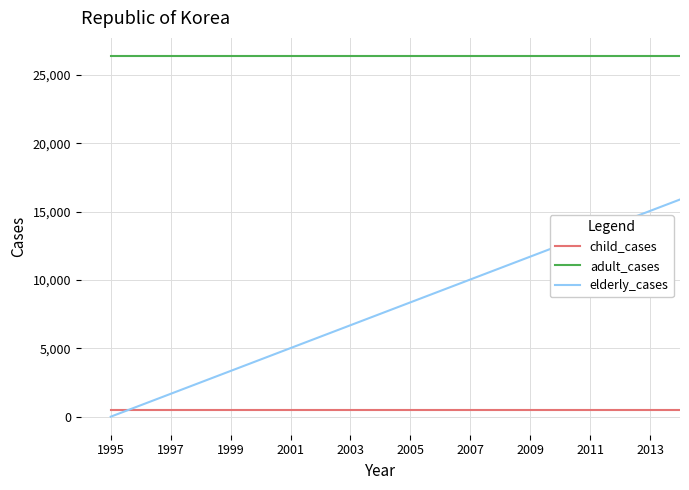

At how many categories does at least one series exceed 65?

20